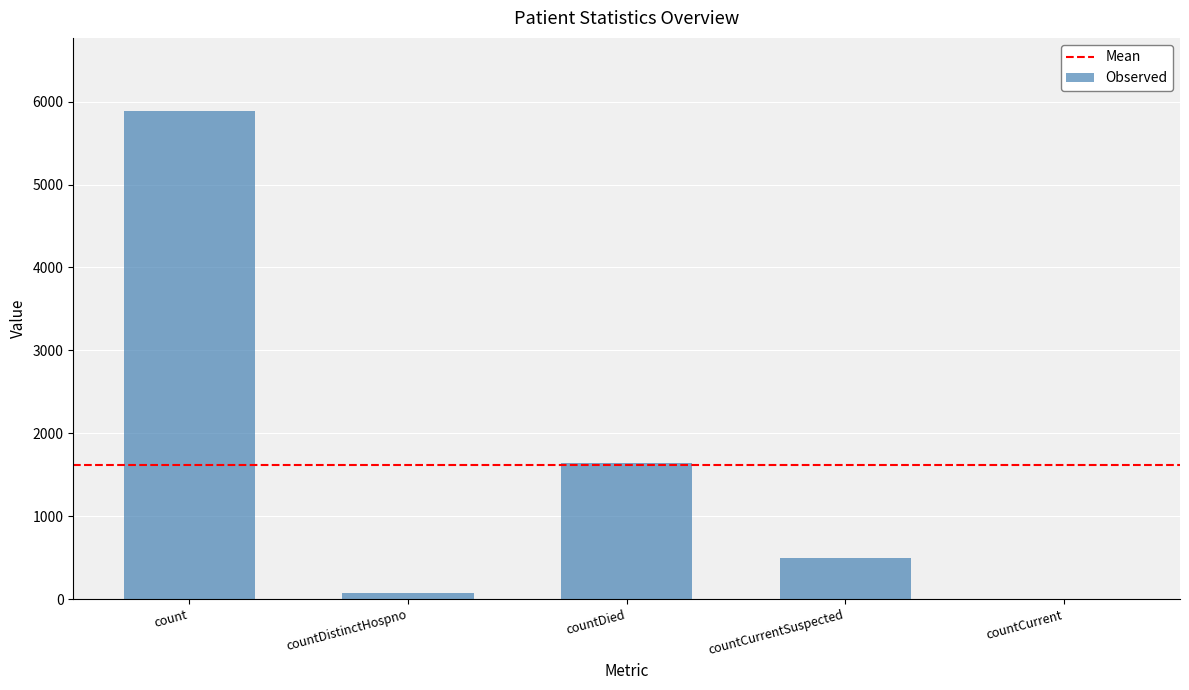

Are the bars grouped side by side (vs. stacked)?

No